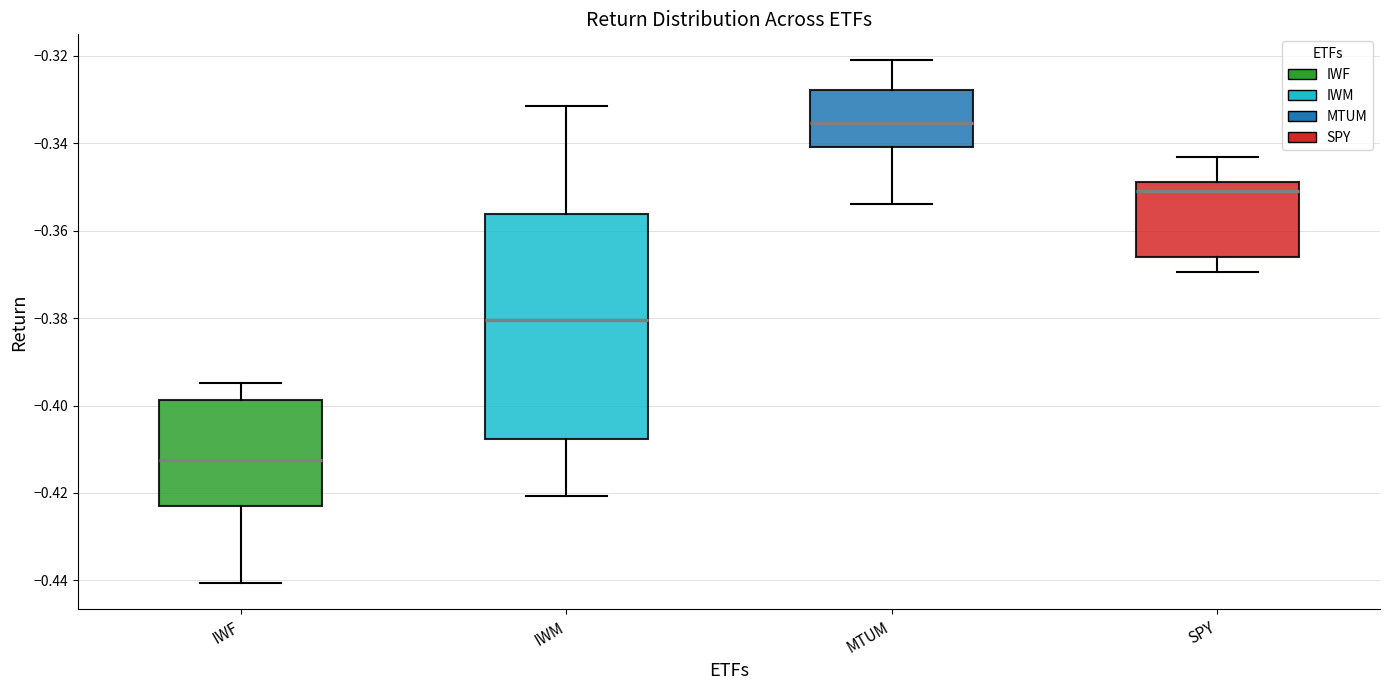

Reading left to right, read every box against the y-axis: the position of its median line, the range the box covers, and the ends of its whiskers. The values are not printed on the chart, so give them approximately, as read against the axis.

IWF: median -0.412, box -0.424 to -0.398, whiskers -0.440 to -0.394
IWM: median -0.380, box -0.408 to -0.356, whiskers -0.420 to -0.332
MTUM: median -0.336, box -0.340 to -0.328, whiskers -0.354 to -0.322
SPY: median -0.350, box -0.366 to -0.348, whiskers -0.370 to -0.344